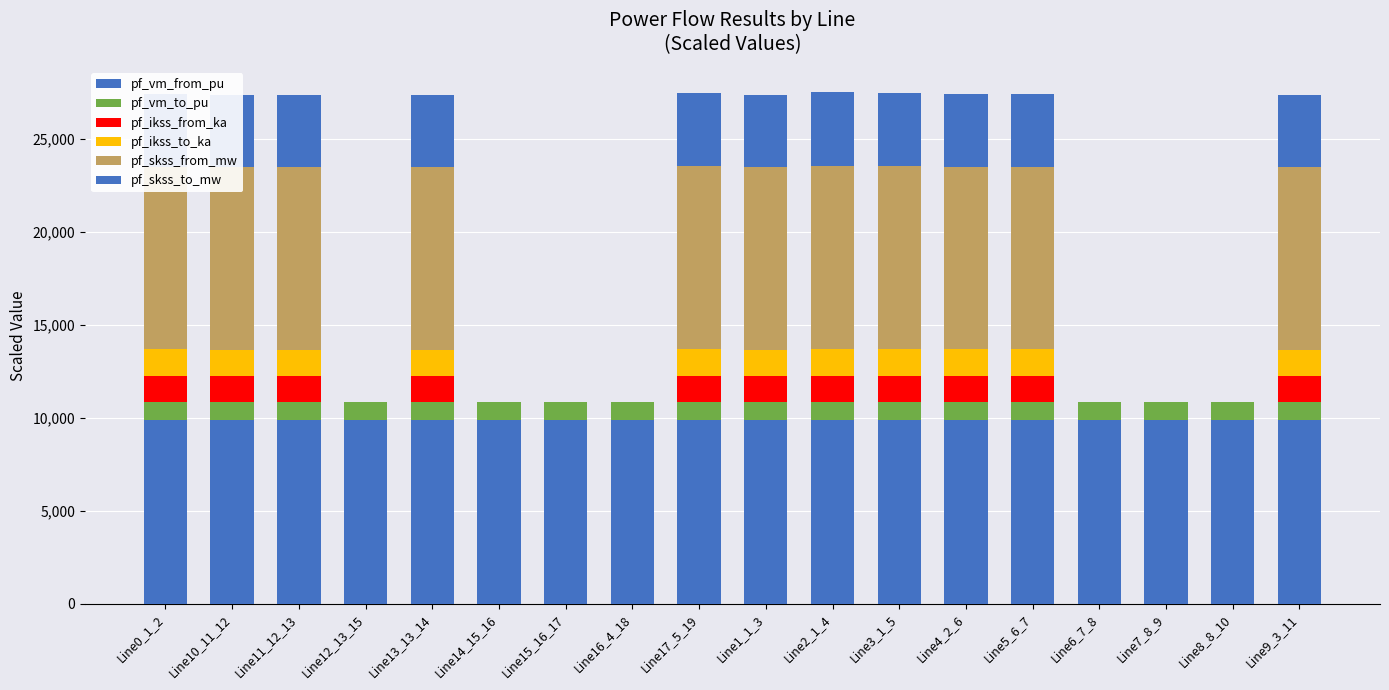

True or false: pf_ikss_from_ka has a value of 1413.0 at Line1_1_3.

True